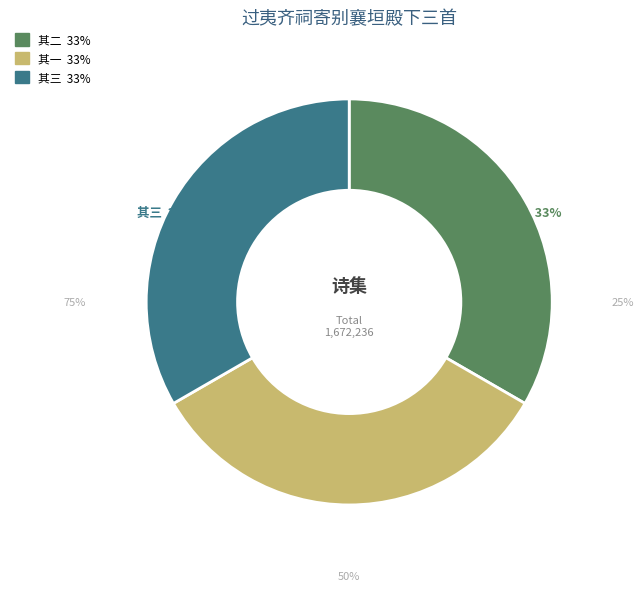

To the nearest percent, what is the average slice percentage?

33%